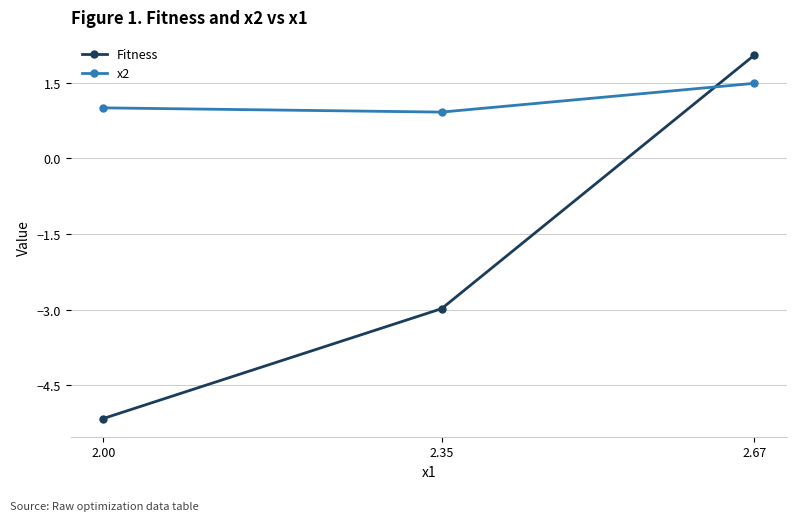

Does the chart display data point markers on the line(s)?

Yes